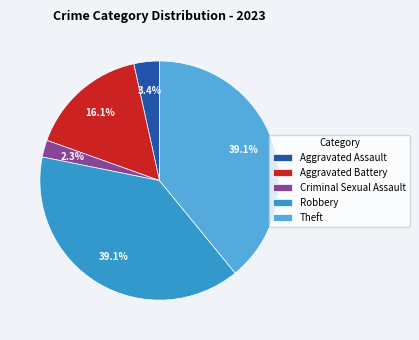

The Robbery slice represents 39% of the pie. True or false?

True